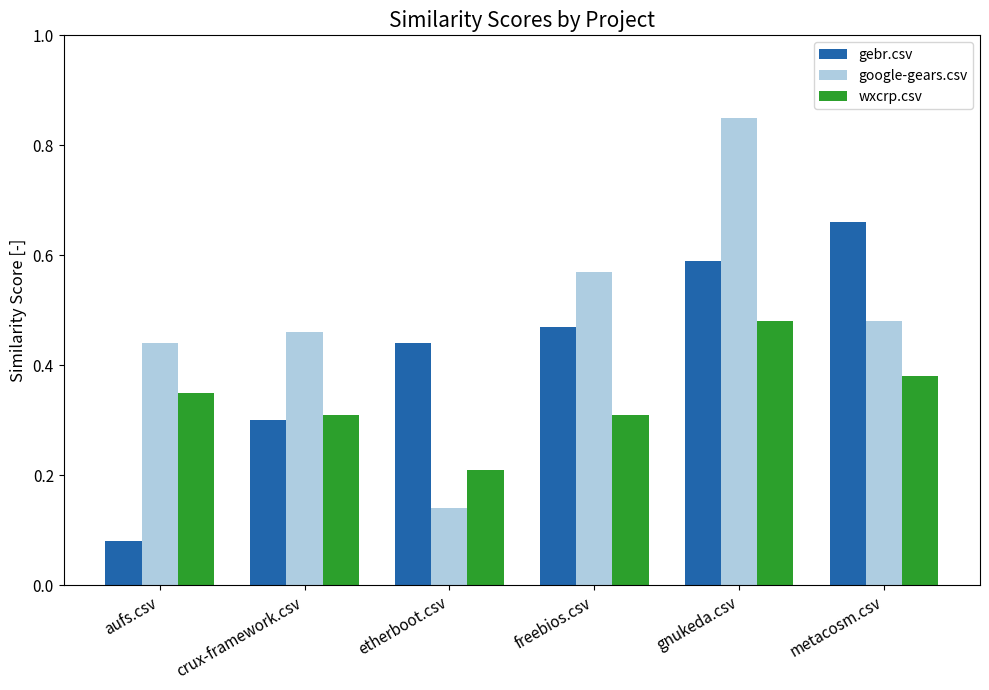

At crux-framework.csv, list the series in order from largest to smallest.

google-gears.csv, wxcrp.csv, gebr.csv